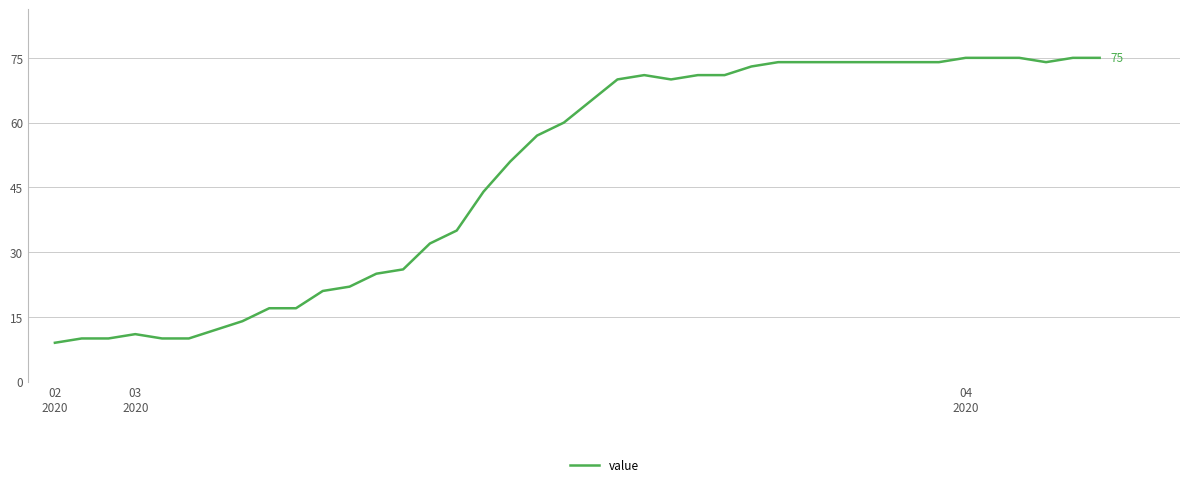

What is the smallest value displayed?

9